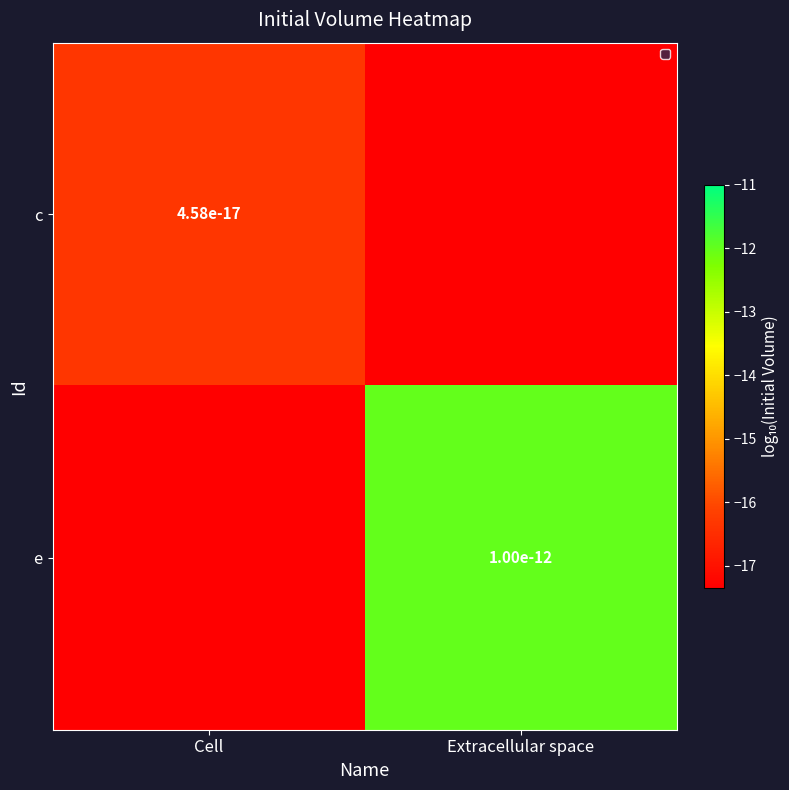

Which series has the largest total across all categories?

e